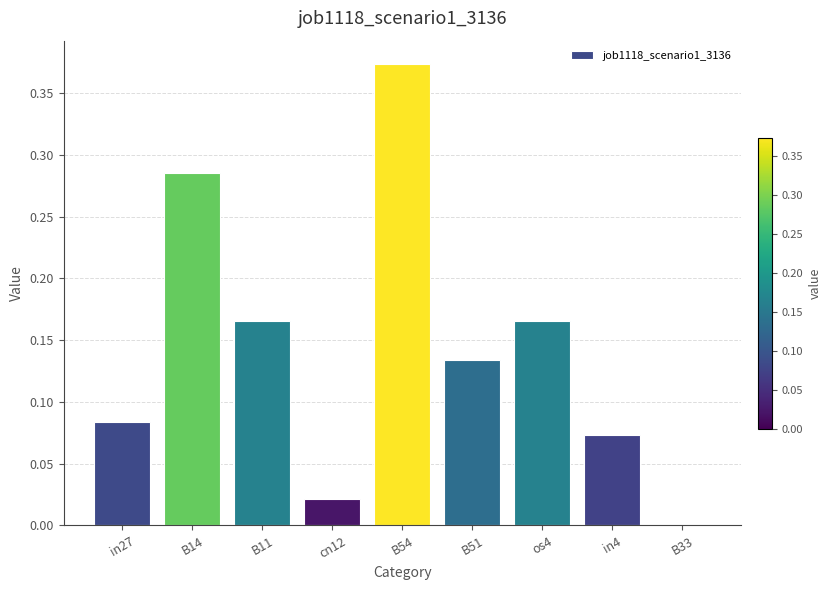

The value at B54 is 0.2. True or false?

False